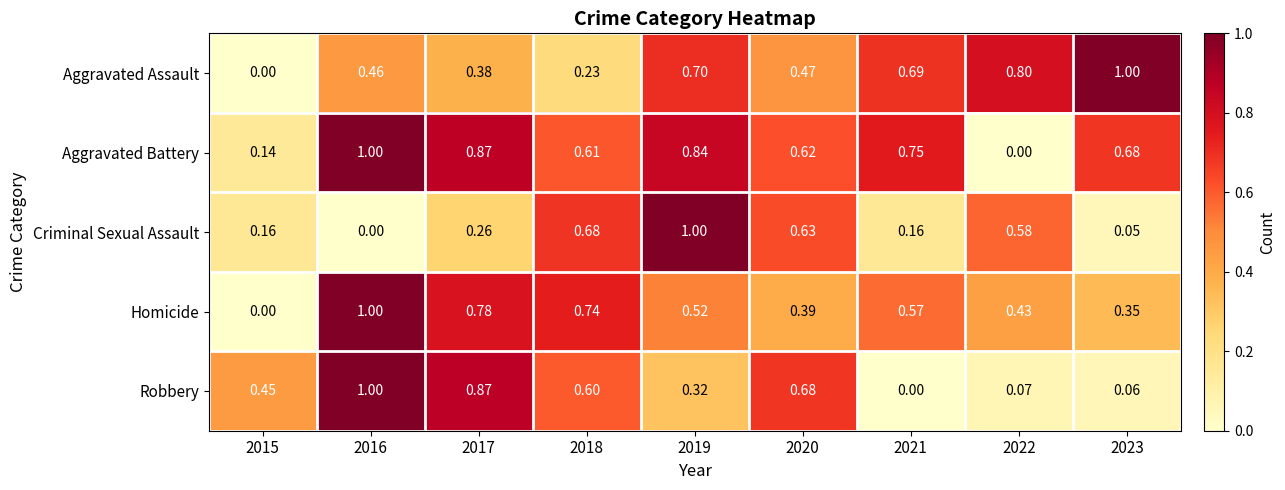

At 2023, list the series in order from largest to smallest.

Aggravated Assault, Aggravated Battery, Homicide, Robbery, Criminal Sexual Assault